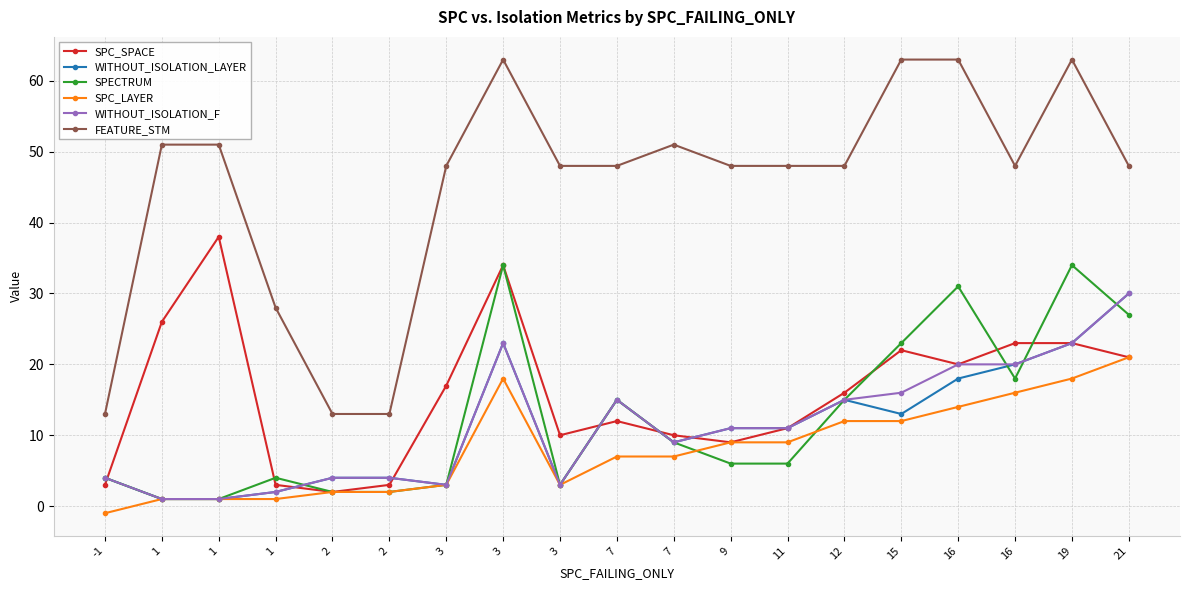

Reading right to left, what are all the values shown in this chart?

SPC_SPACE: 21	23	23	20	22	16	11	9	10	12	10	34	17	3	2	3	38	26	3
WITHOUT_ISOLATION_LAYER: 30	23	20	18	13	15	11	11	9	15	3	23	3	4	4	2	1	1	4
SPECTRUM: 27	34	18	31	23	15	6	6	9	15	3	34	3	2	2	4	1	1	4
SPC_LAYER: 21	18	16	14	12	12	9	9	7	7	3	18	3	2	2	1	1	1	-1
WITHOUT_ISOLATION_F: 30	23	20	20	16	15	11	11	9	15	3	23	3	4	4	2	1	1	4
FEATURE_STM: 48	63	48	63	63	48	48	48	51	48	48	63	48	13	13	28	51	51	13